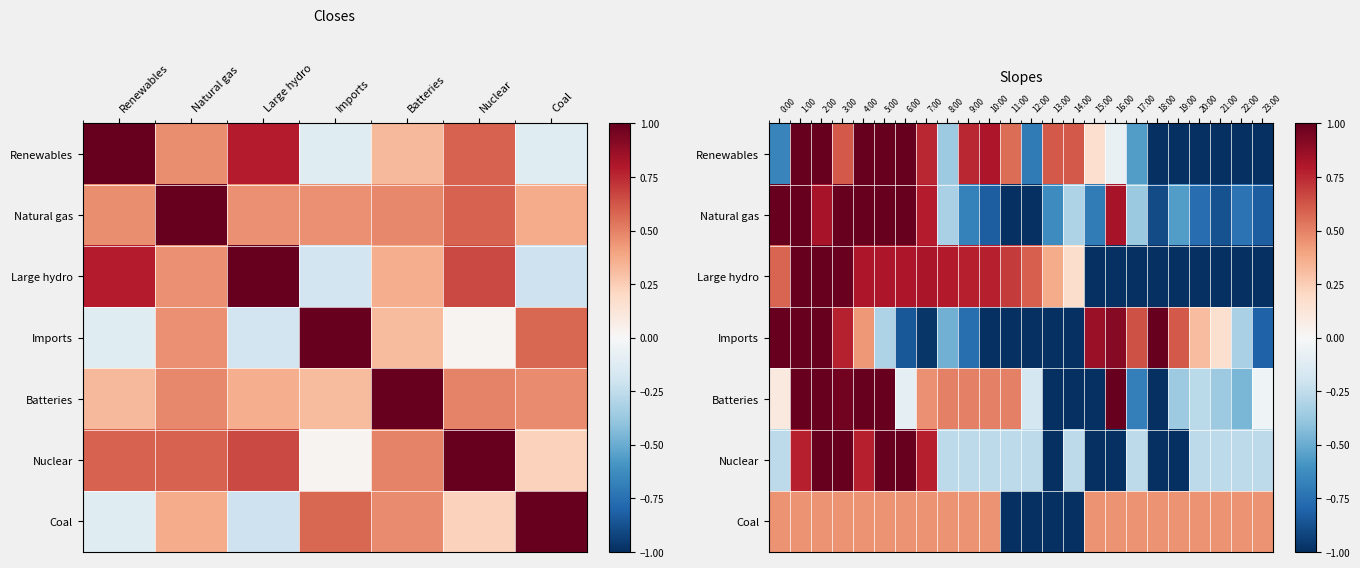

At which label is Batteries closest to 0?

23:00